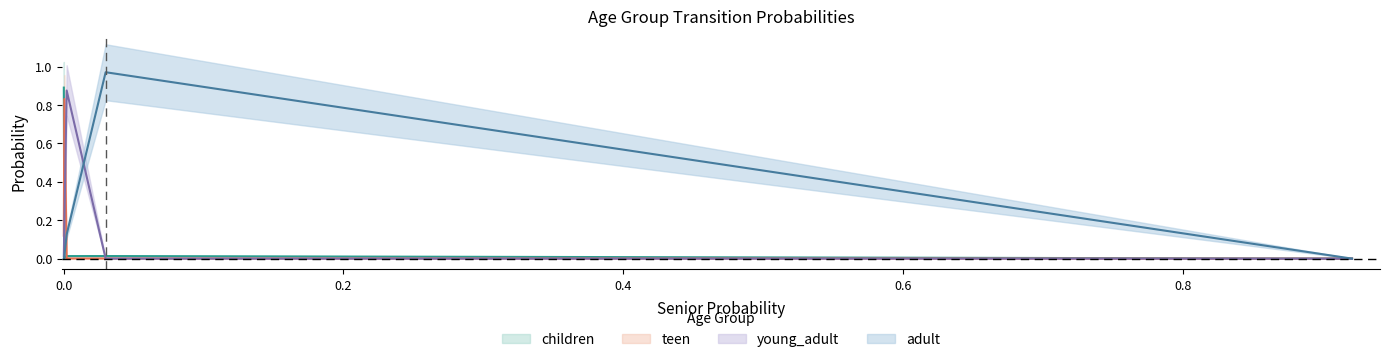

True or false: adult has a value of 1.0 at adult.

True